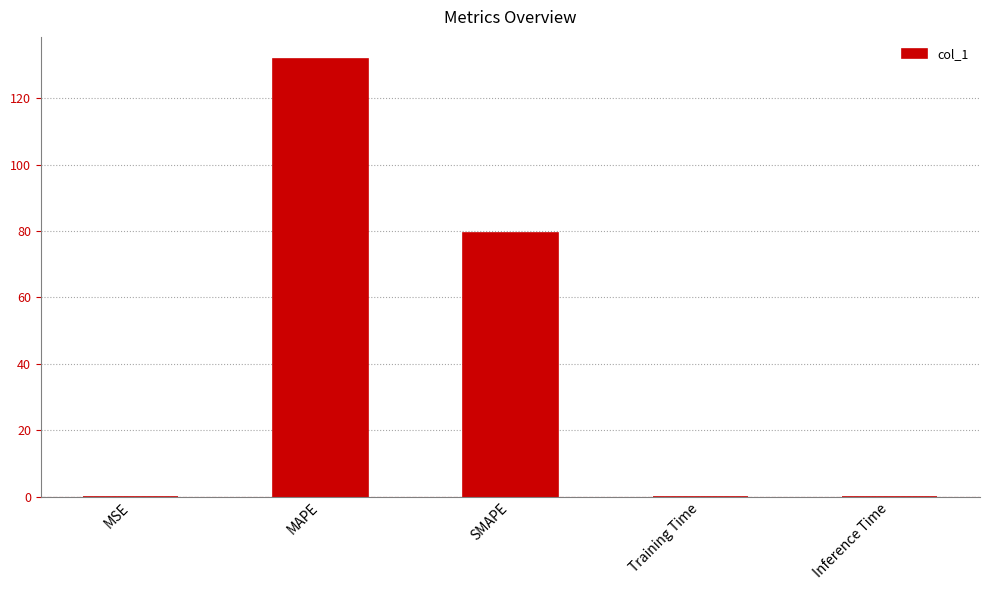

The value at MAPE is 131.9. True or false?

True